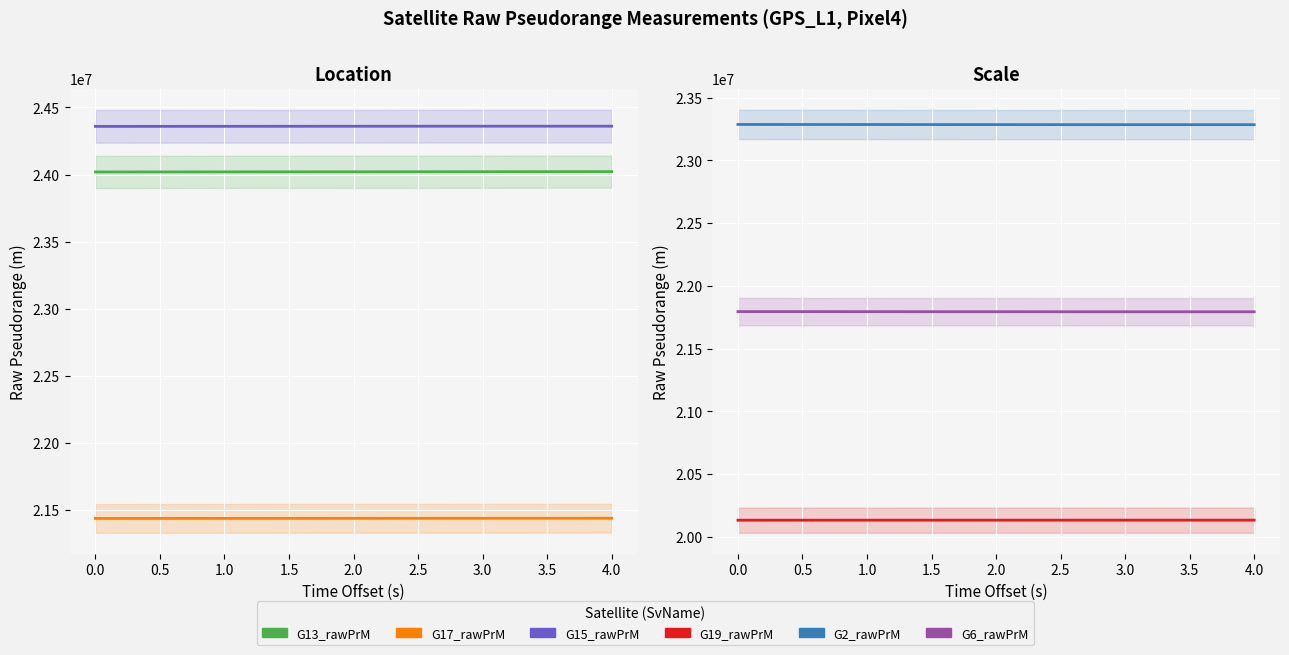

At which category is the sum across all series the highest?

1.5